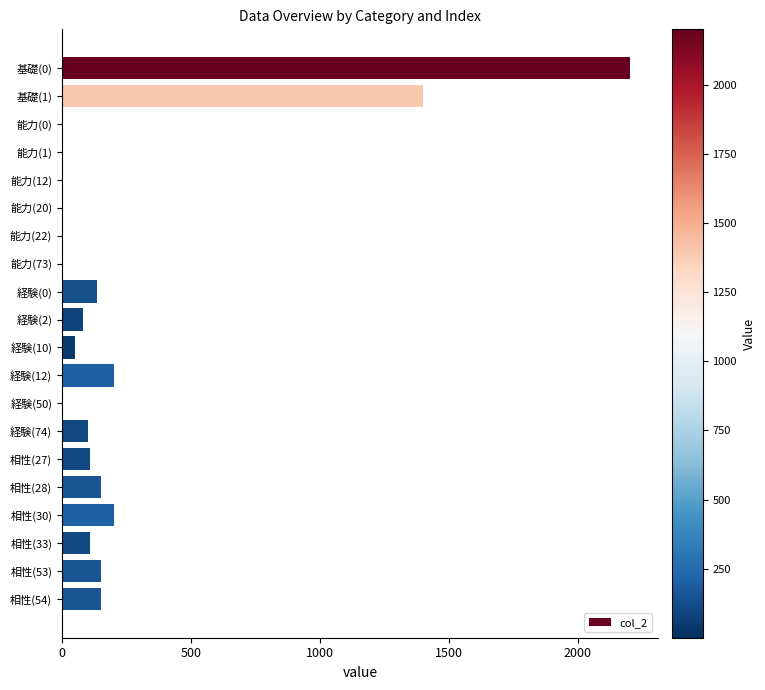

What is the ratio of the value at 相性(54) to the value at 経験(0)?

1.1